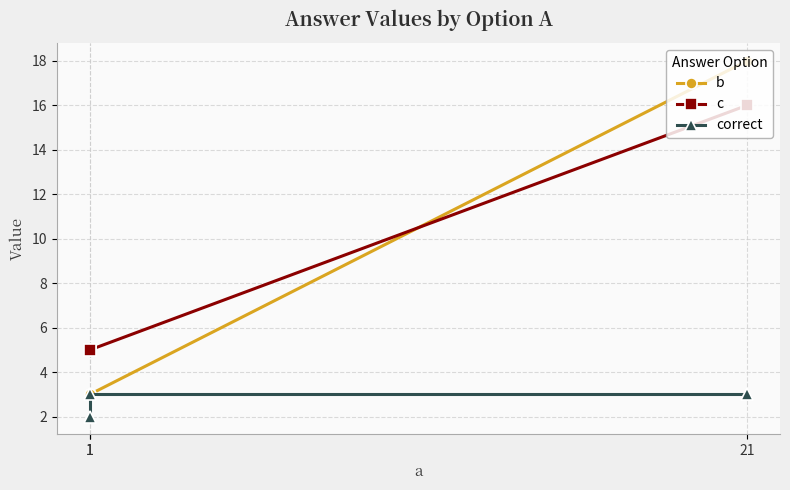

Which series has the largest total across all categories?

c